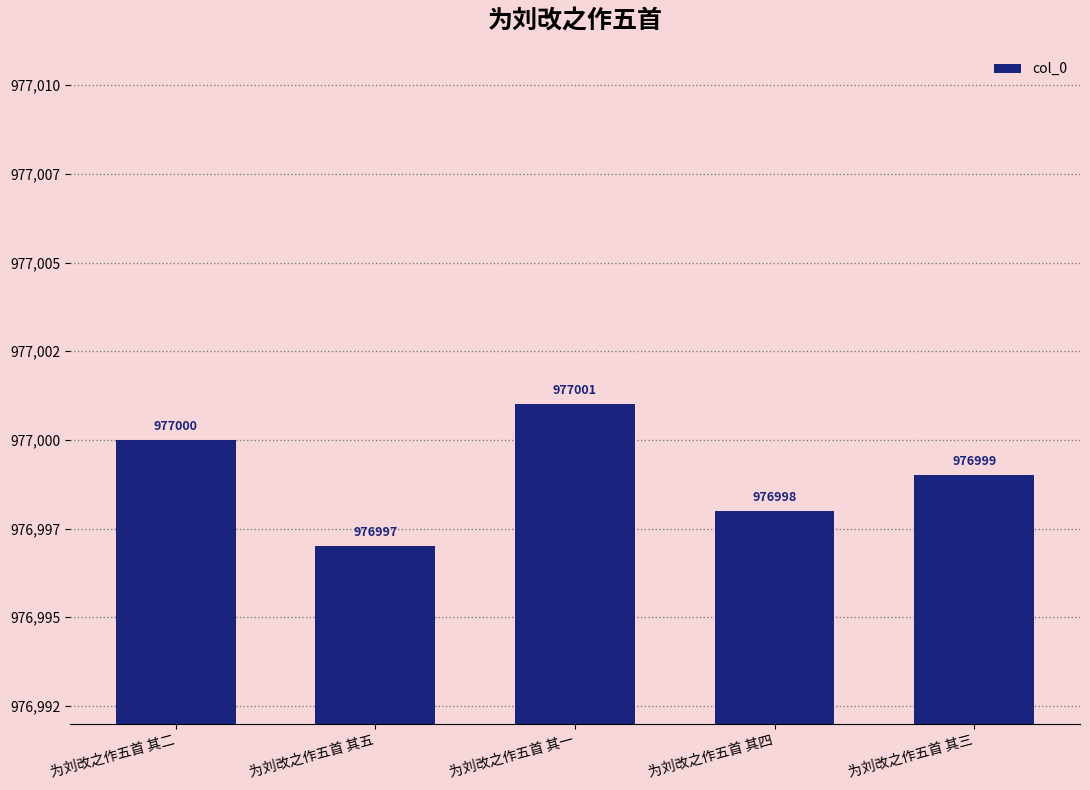

What is the difference between the maximum and second lowest values?

3